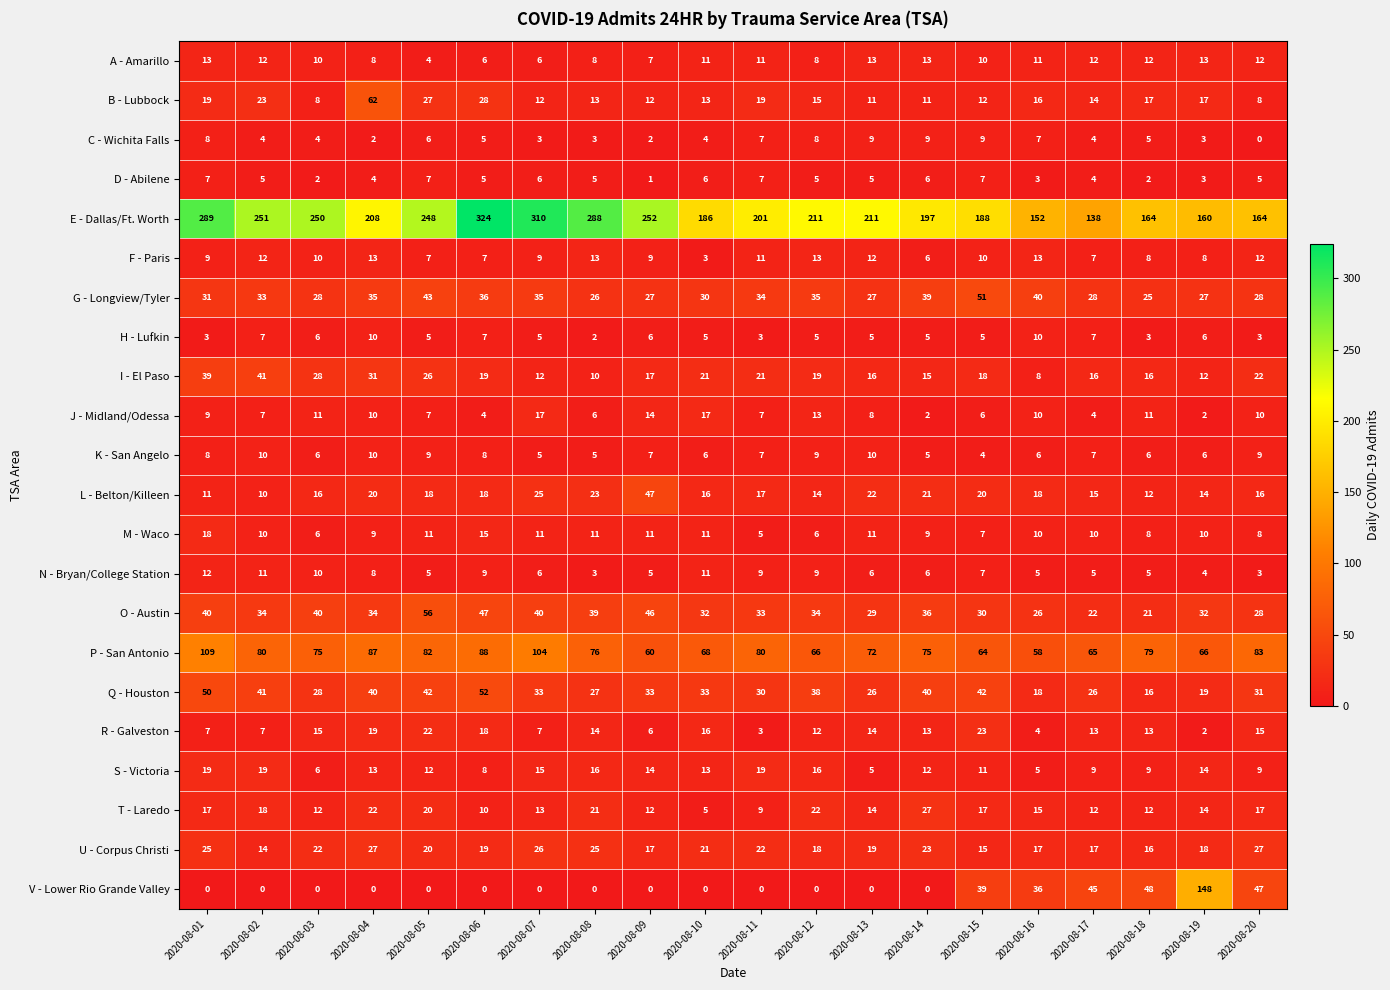

The H - Lufkin series shows 3 at 2020-08-01. True or false?

True